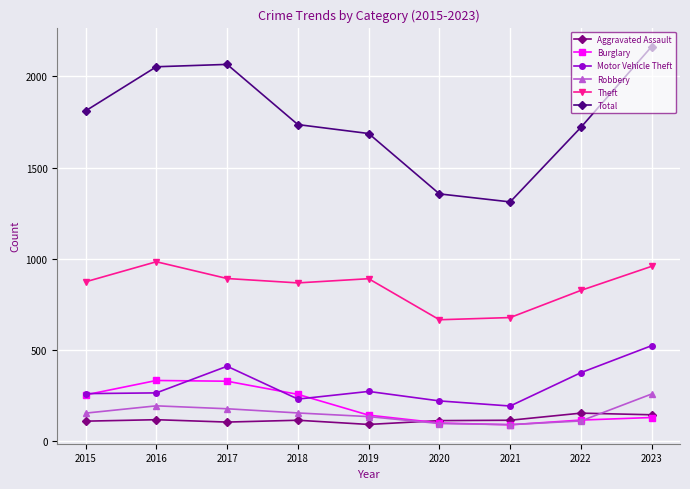

Which series has the widest spread of values?

Total